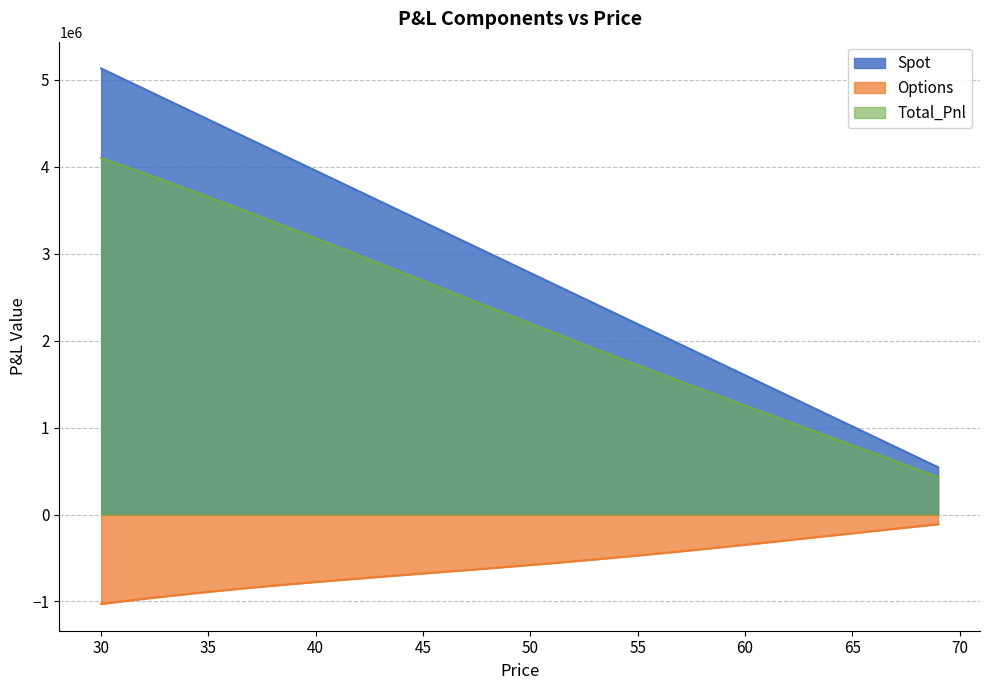

At which label does Options first exceed -580522?

51